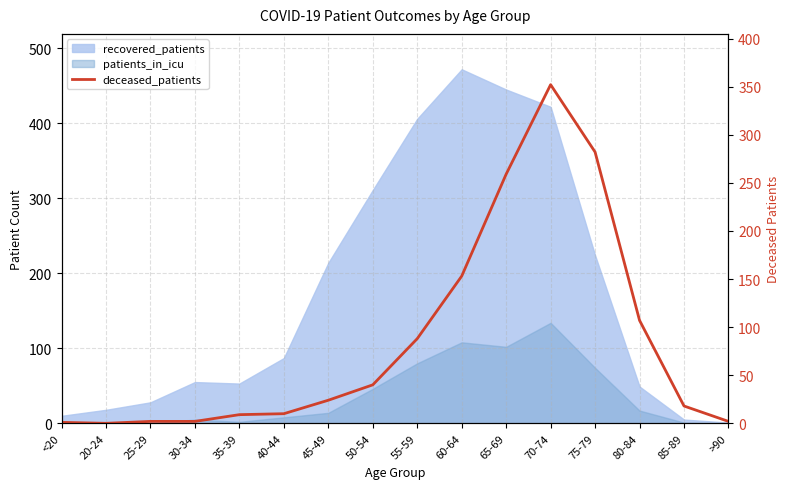

Count the number of categories in the chart.

16